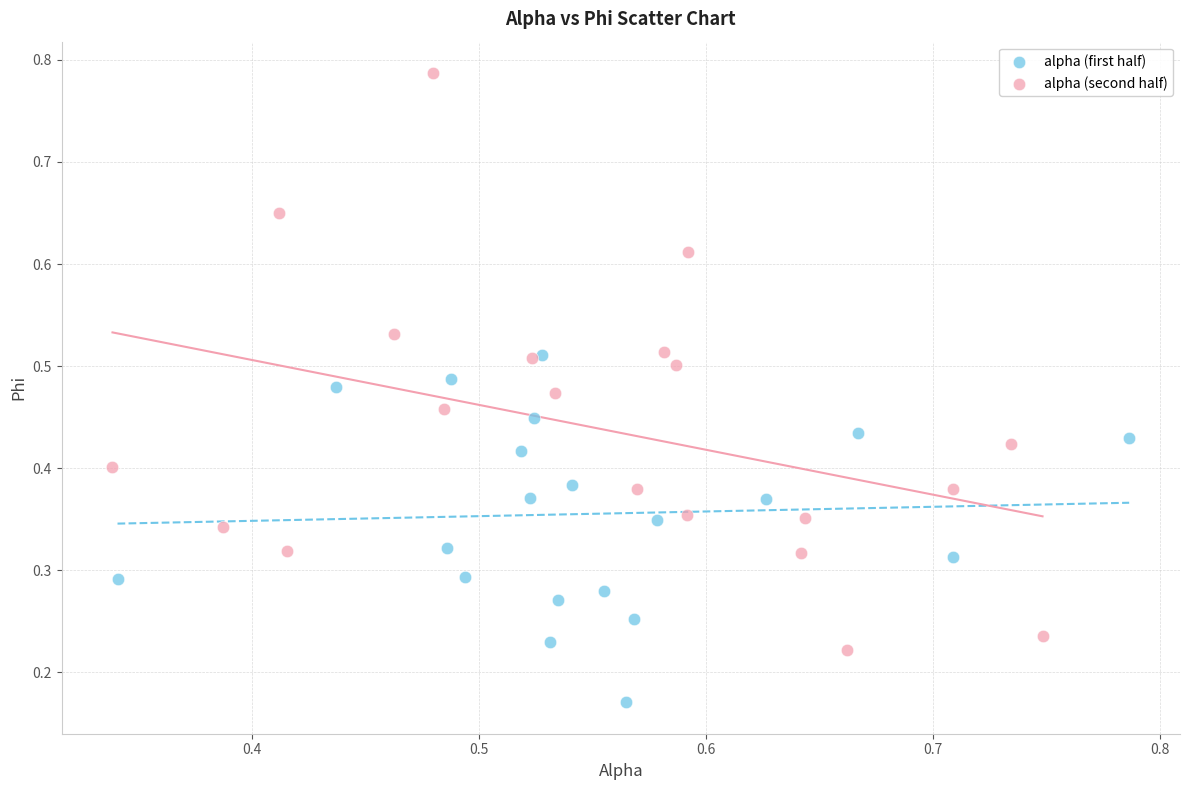

Which series has the widest spread of Y values?

alpha (second half)